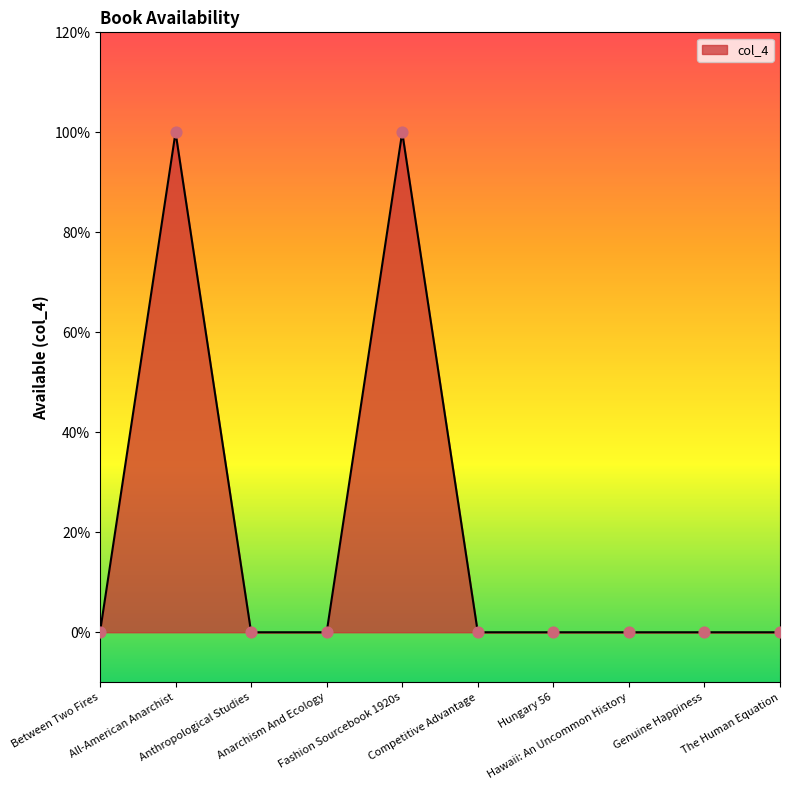

Does the chart have visible grid lines?

No